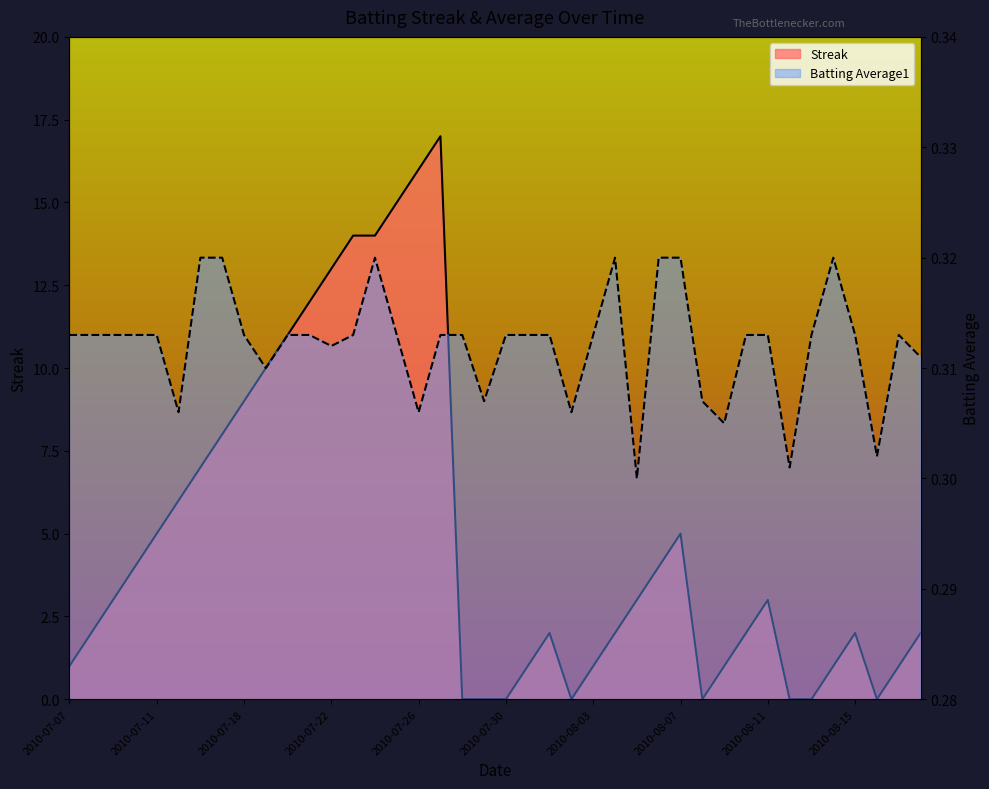

How many categories are shown in the chart?

40